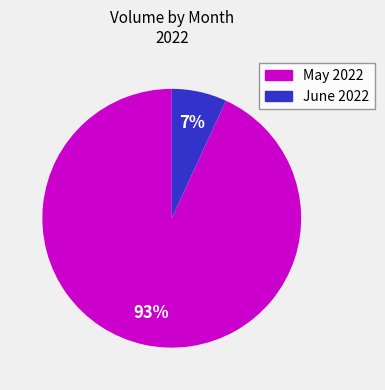

To the nearest percent, what is the average slice percentage?

50%